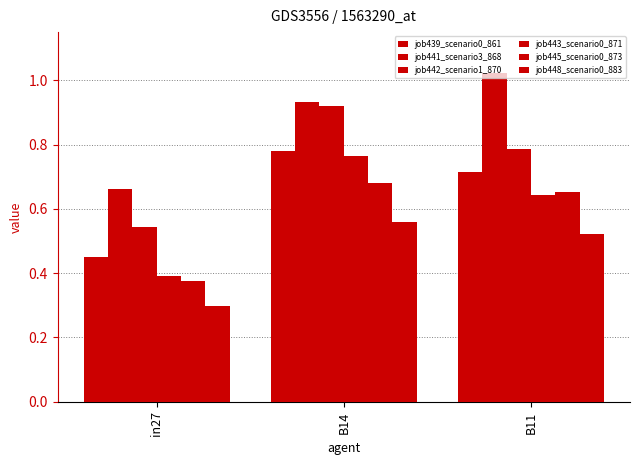

How many groups of bars are there?

3